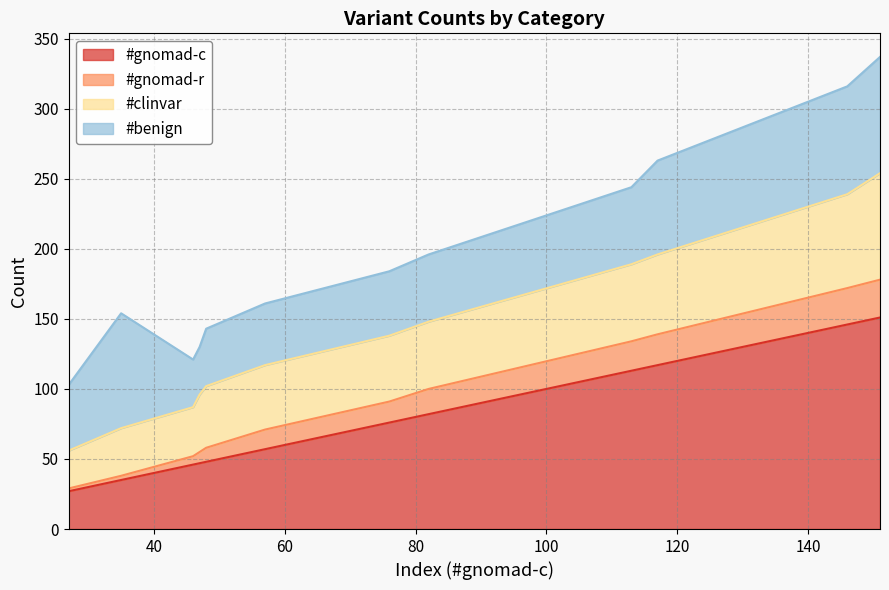

What is the sum of all #gnomad-r values?

1694